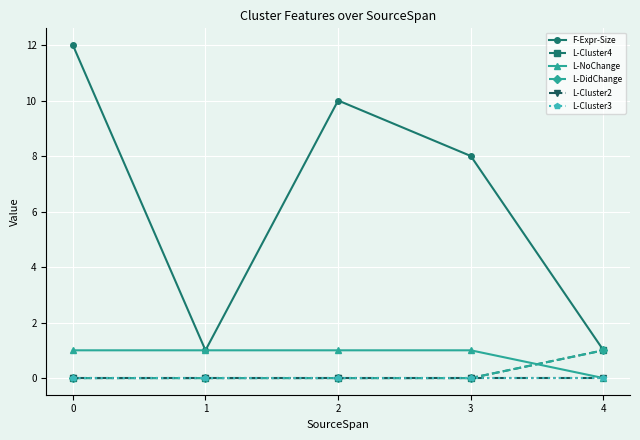

What is the highest value of the L-Cluster4 series?

1